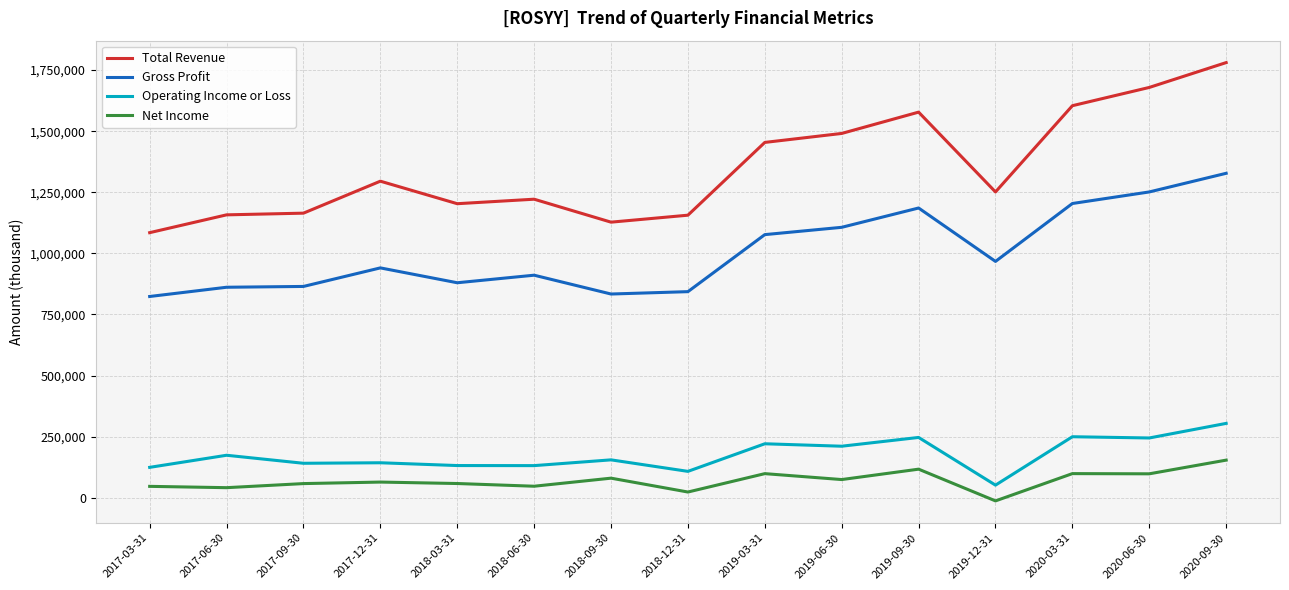

What is the sum of all Gross Profit values?

15076800